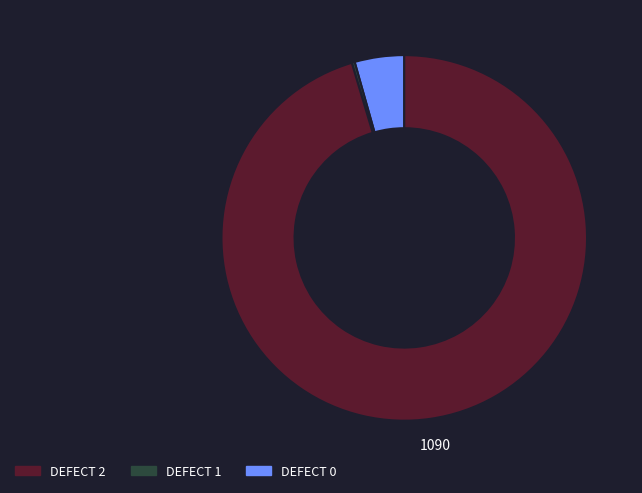

Does any single category account for the majority?

Yes